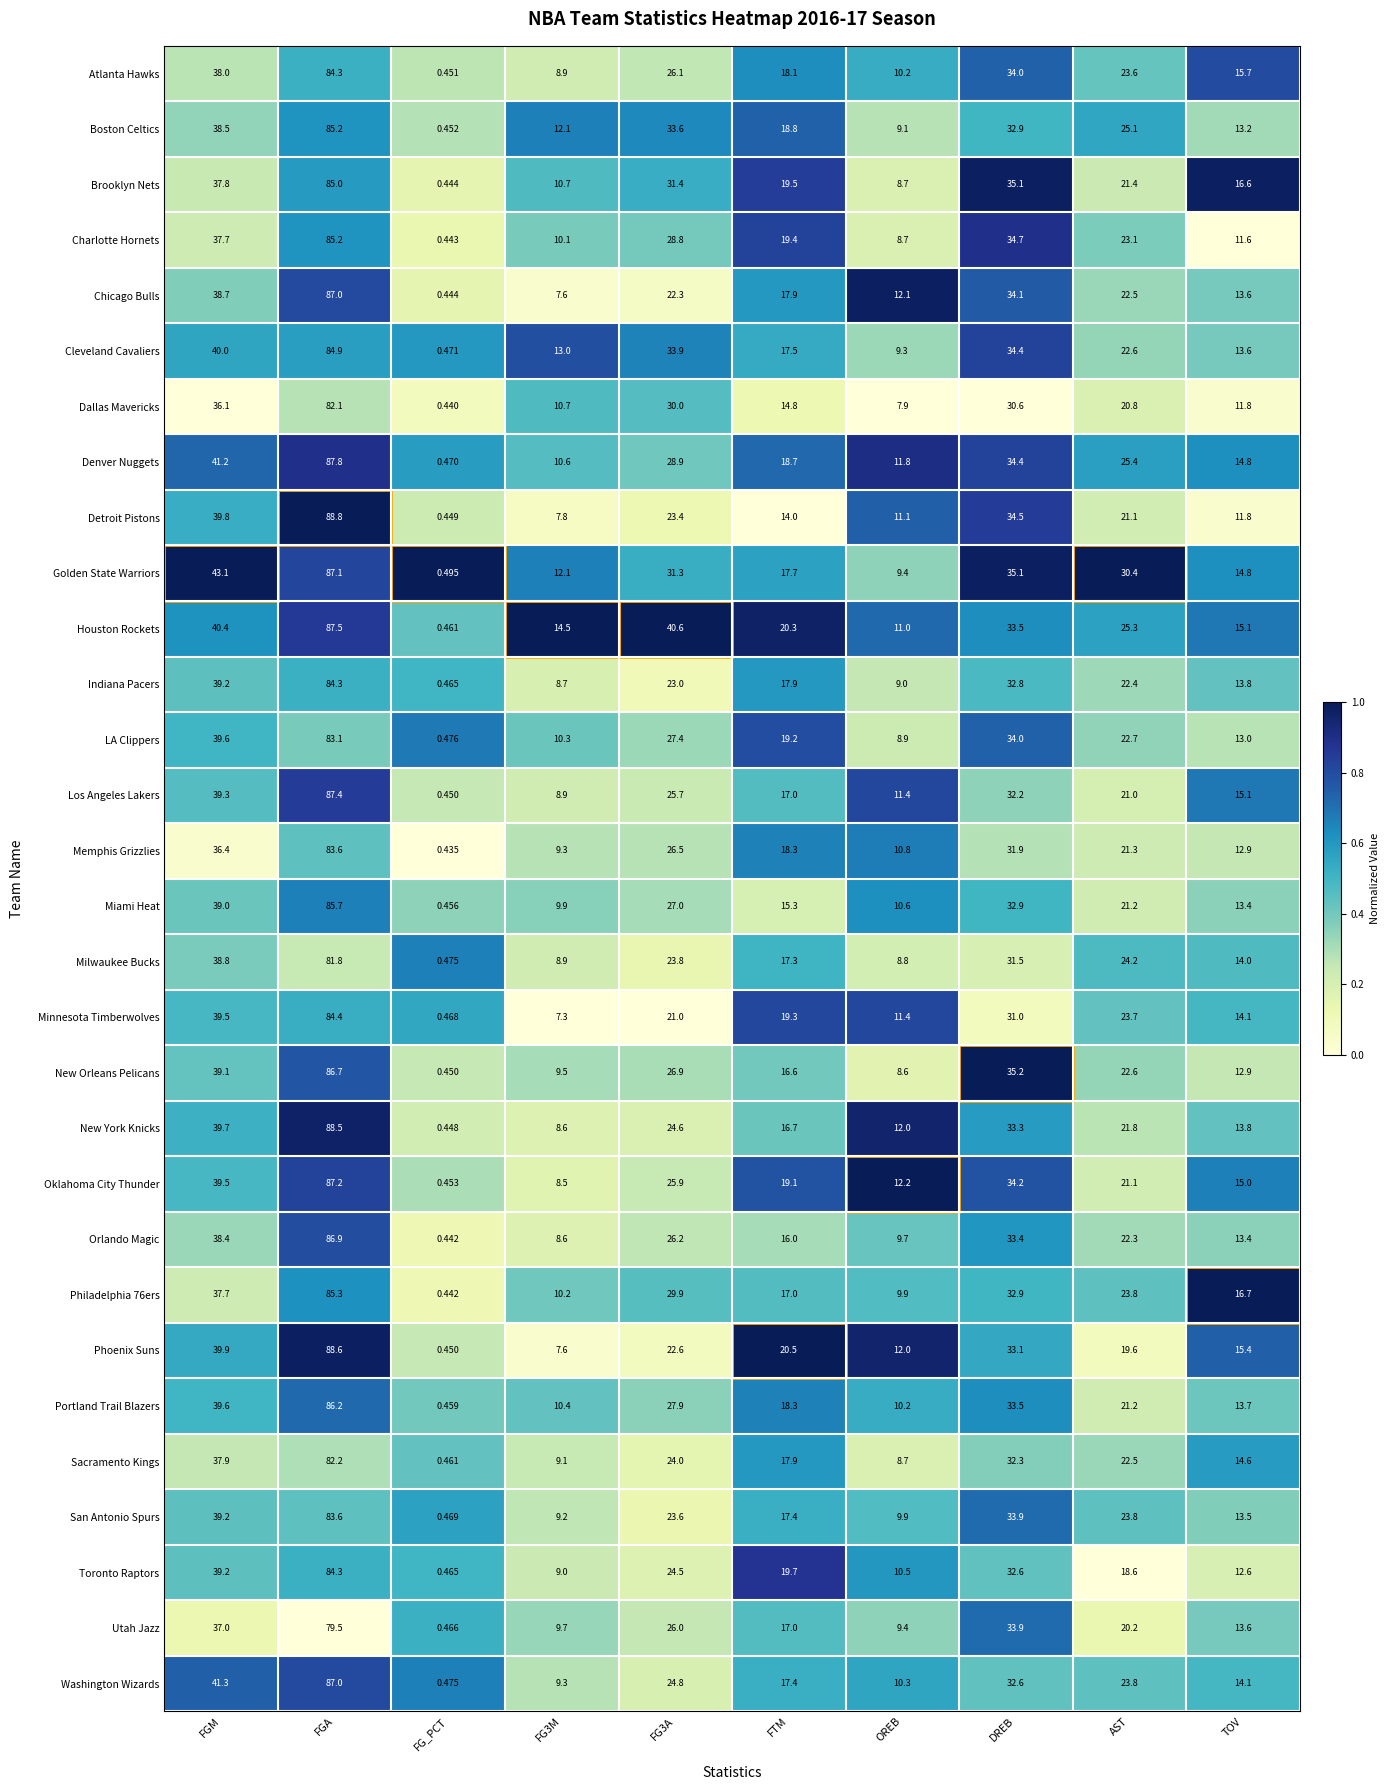

How many series are shown in this chart?

30